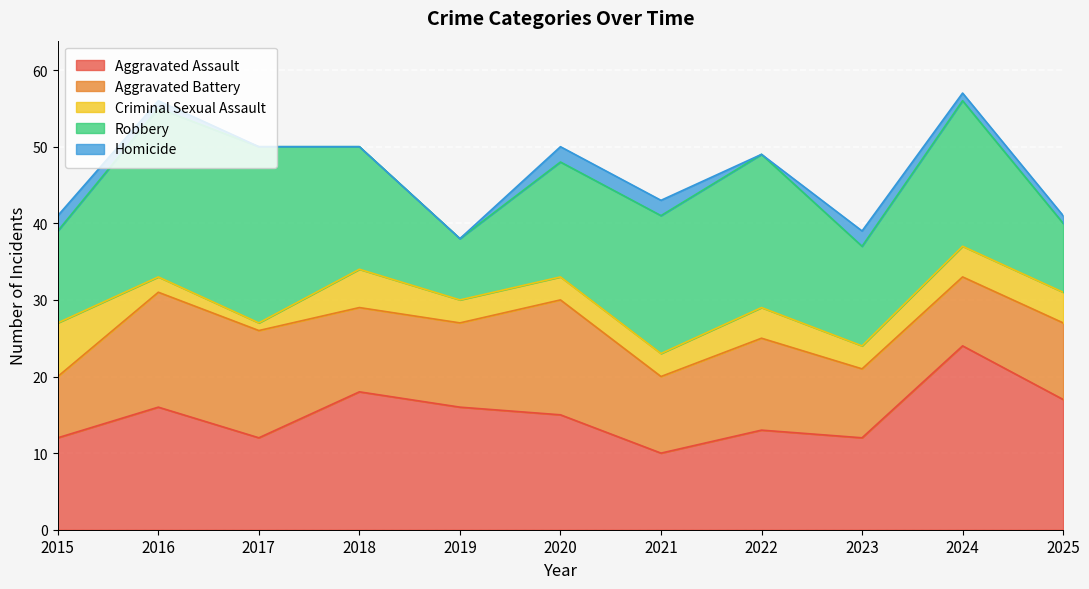

True or false: Homicide and Aggravated Assault intersect in this chart.

False